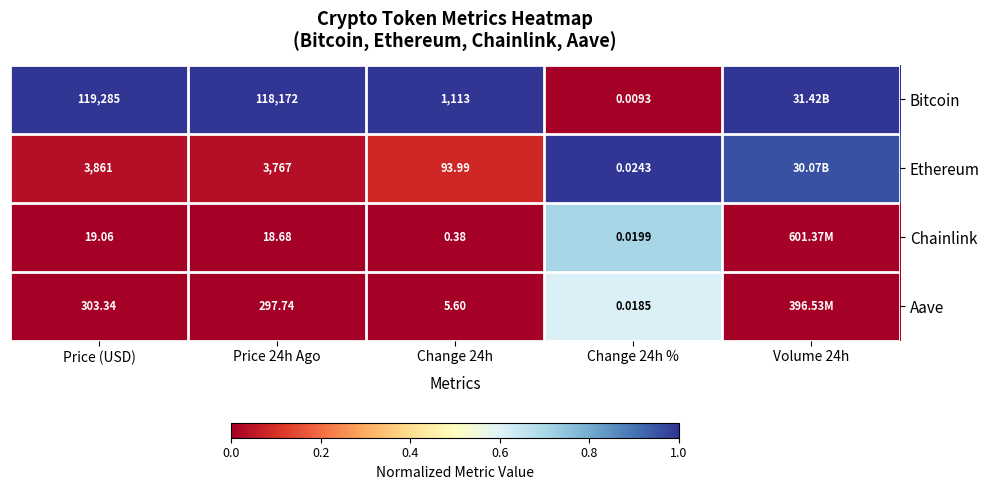

Which series changed the most between Price (USD) and Change 24h %?

Bitcoin